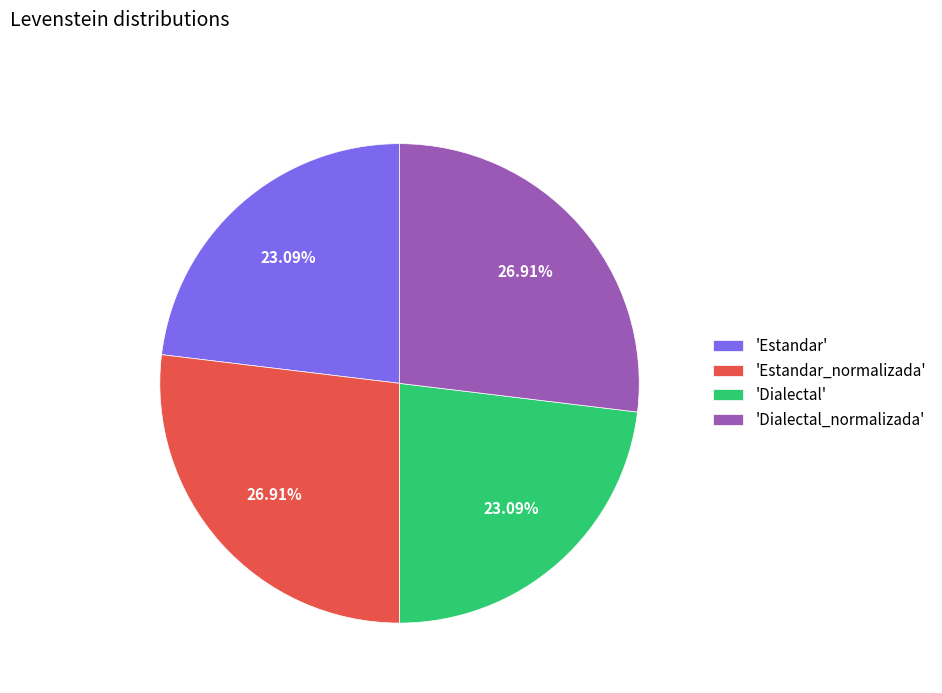

Do 'Estandar_normalizada' and 'Dialectal_normalizada' together represent more than half of the pie?

Yes